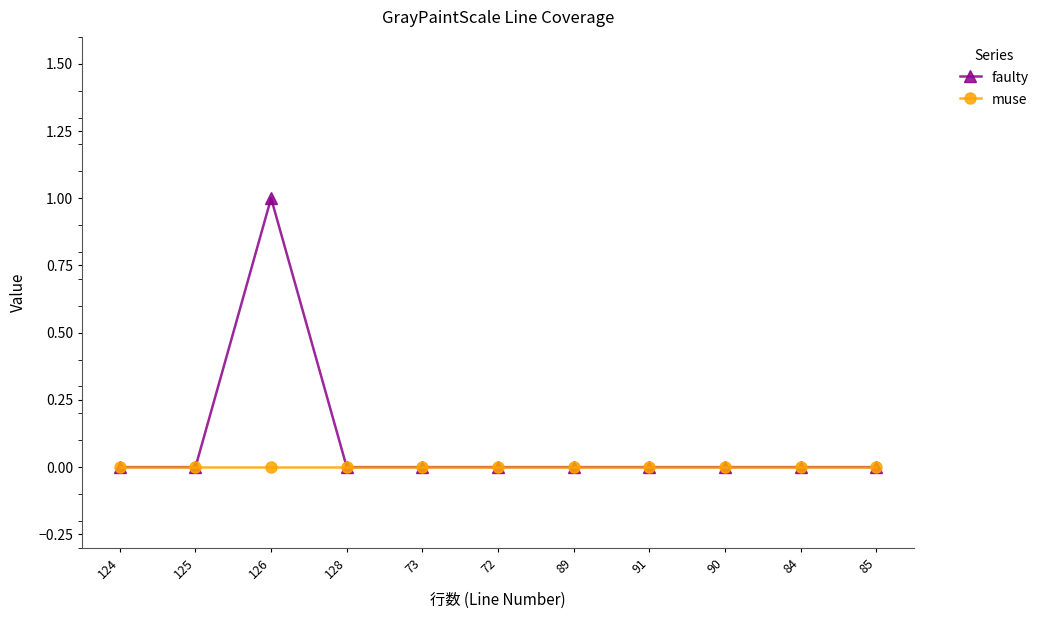

The faulty series shows 0 at 126. True or false?

False